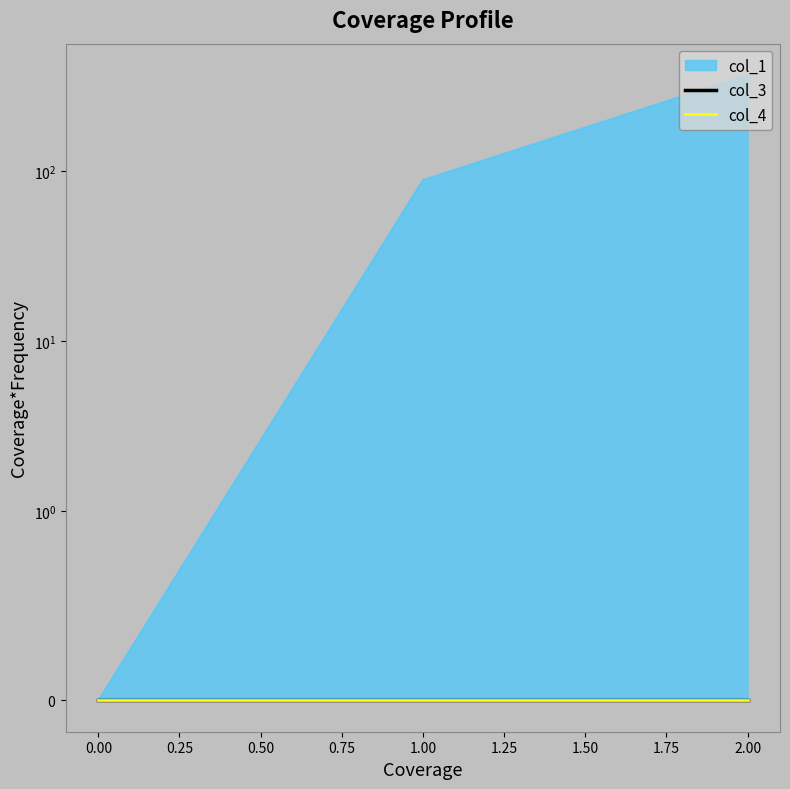

Rank the categories by col_4 value from highest to lowest.

0, 1, 2